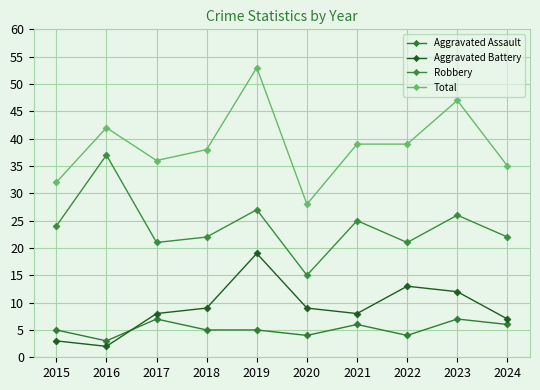

Which has a higher value, 2015 or 2016?

2015